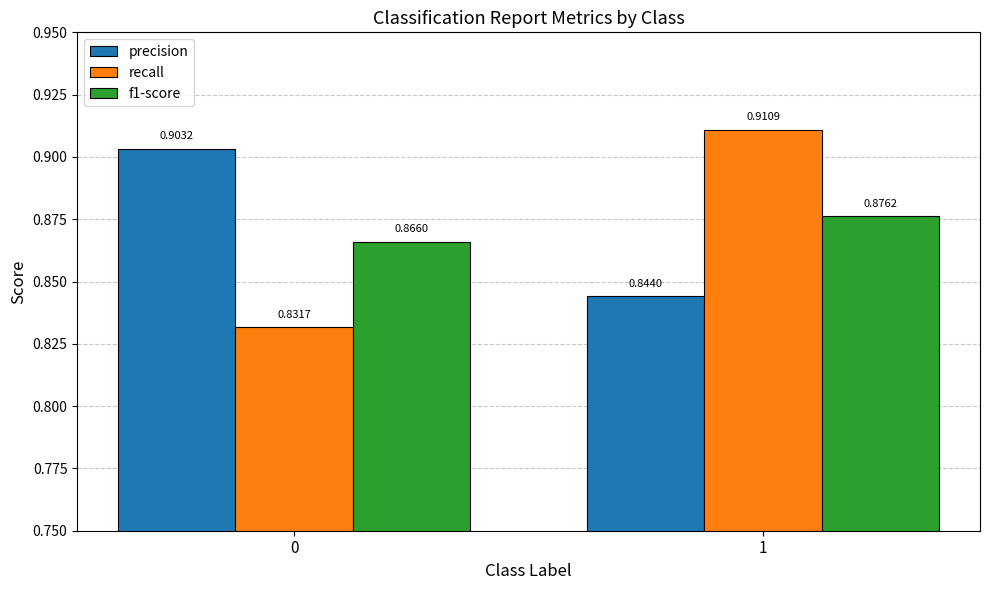

Which series has the largest total across all categories?

precision